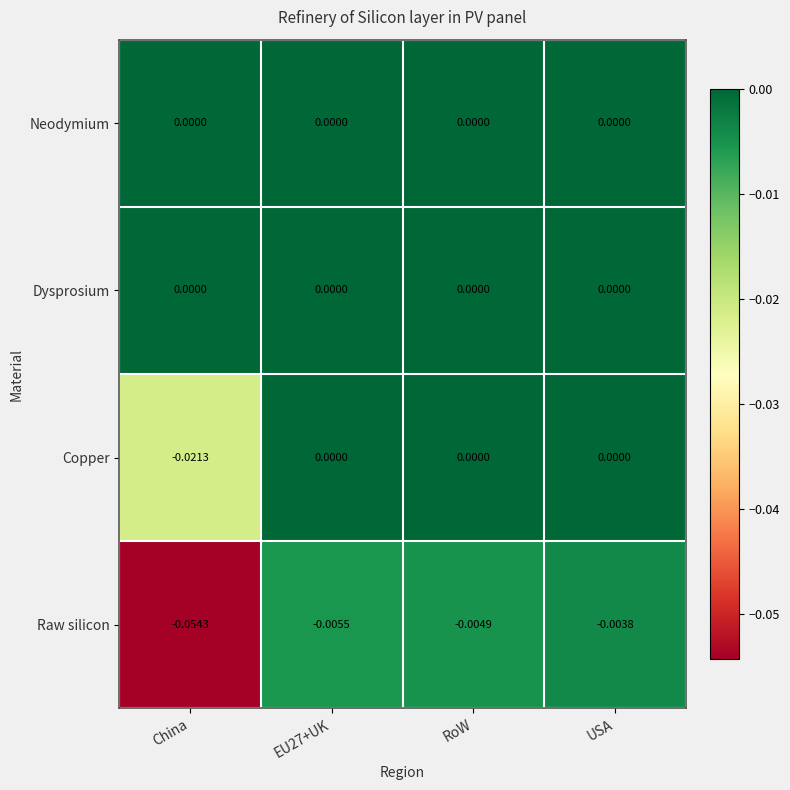

Which category has the lowest value in the Raw silicon series?

China